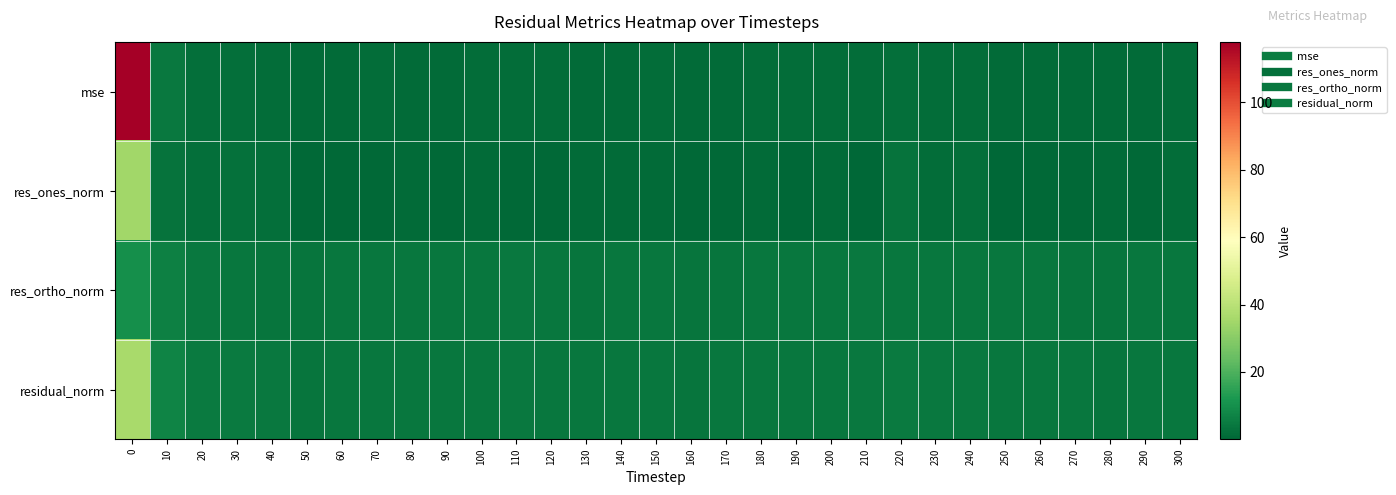

Between 10 and 20, which is larger?

10